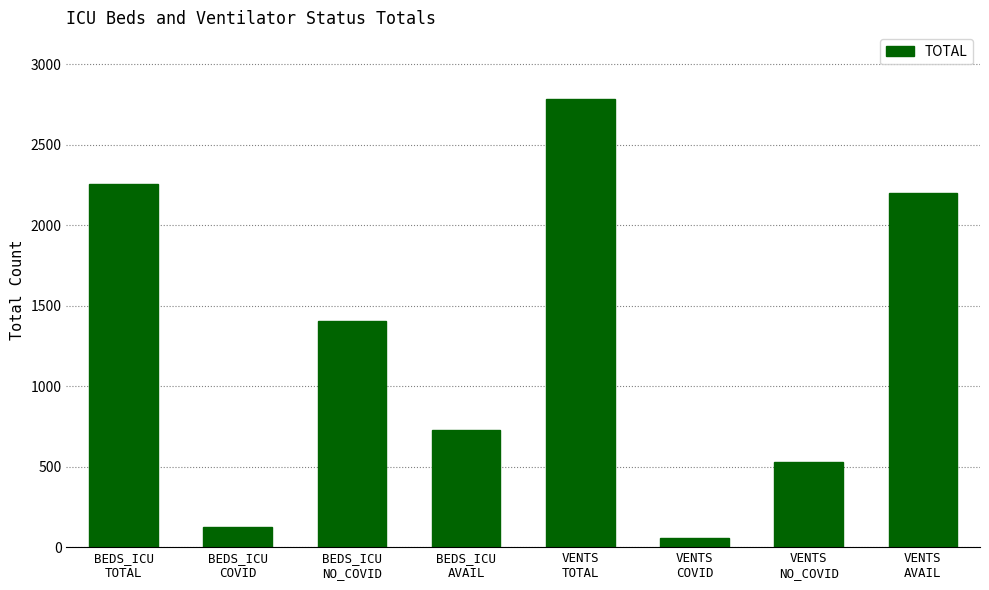

What is the greatest value displayed?

2780